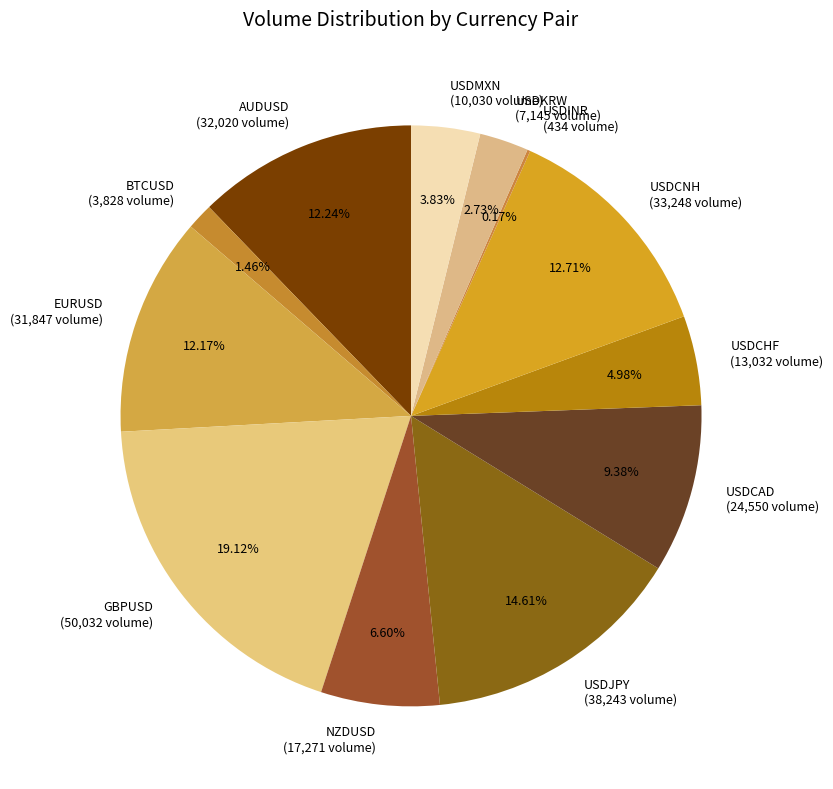

To the nearest percent, what is the difference between the largest and smallest slice percentages?

19%